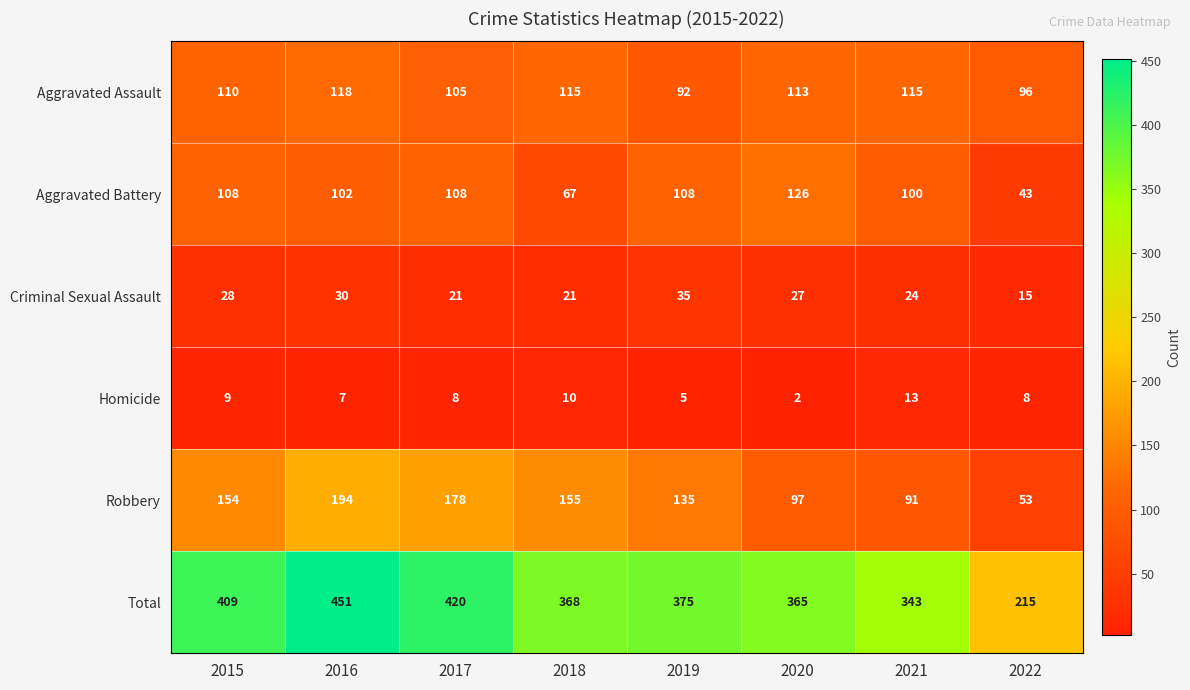

Is it true that Total equals 182 at 2019?

False